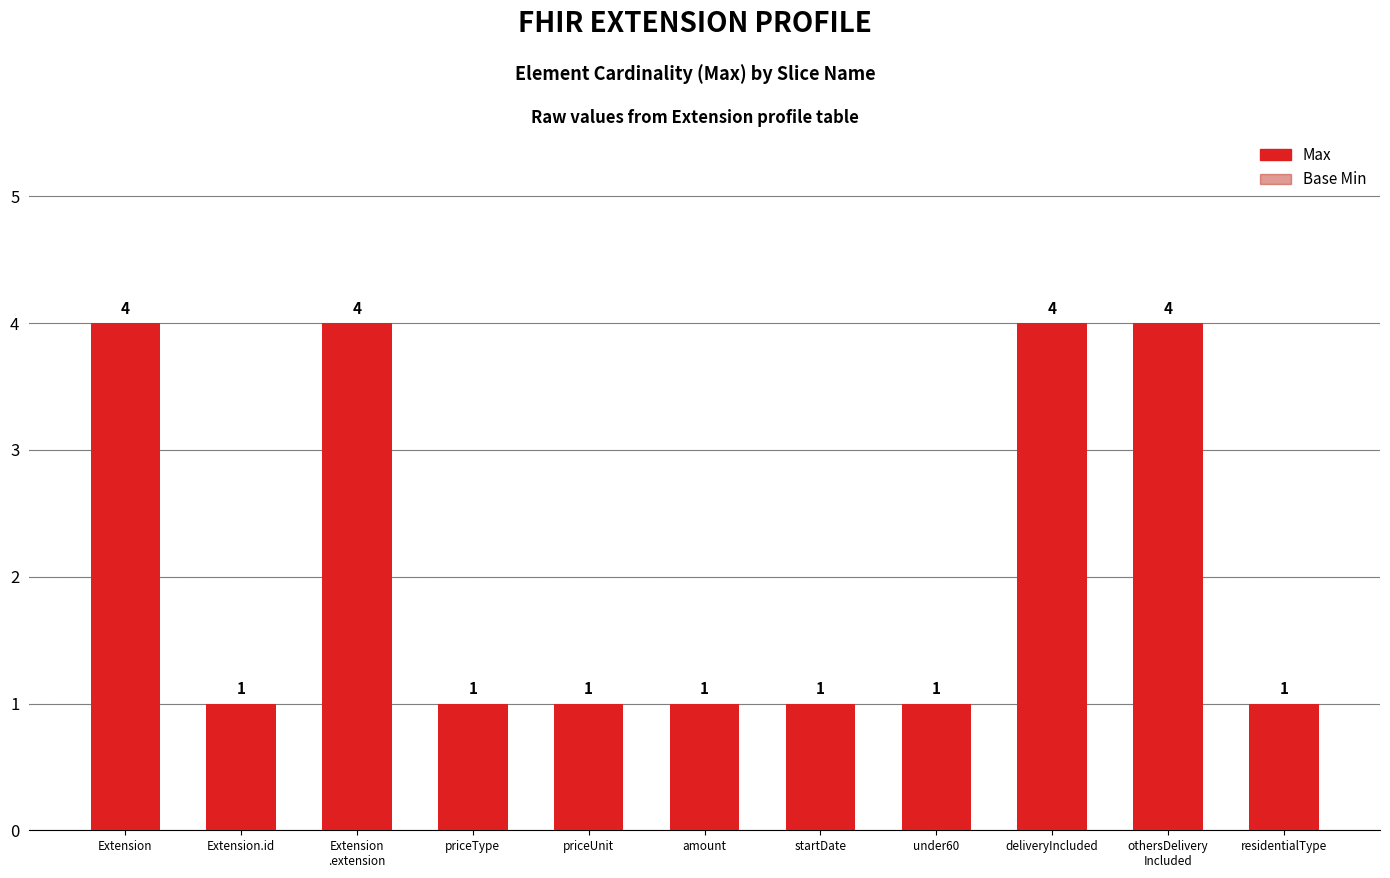

Reading left to right, what are all the values shown in this chart?

4	1	4	1	1	1	1	1	4	4	1